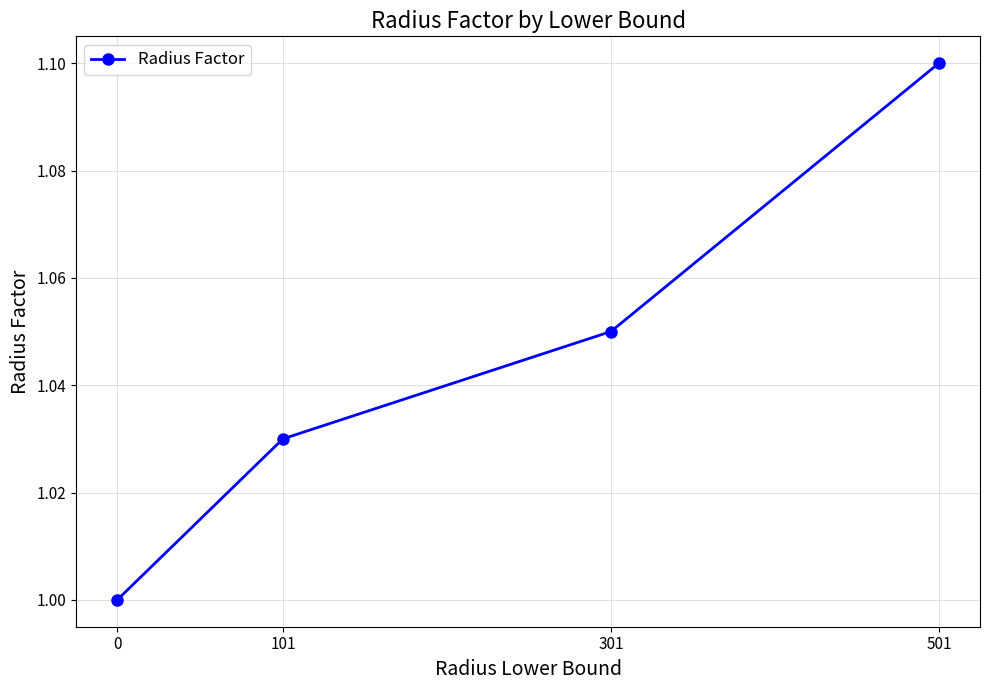

List the labels in order of value, largest first.

501, 301, 101, 0